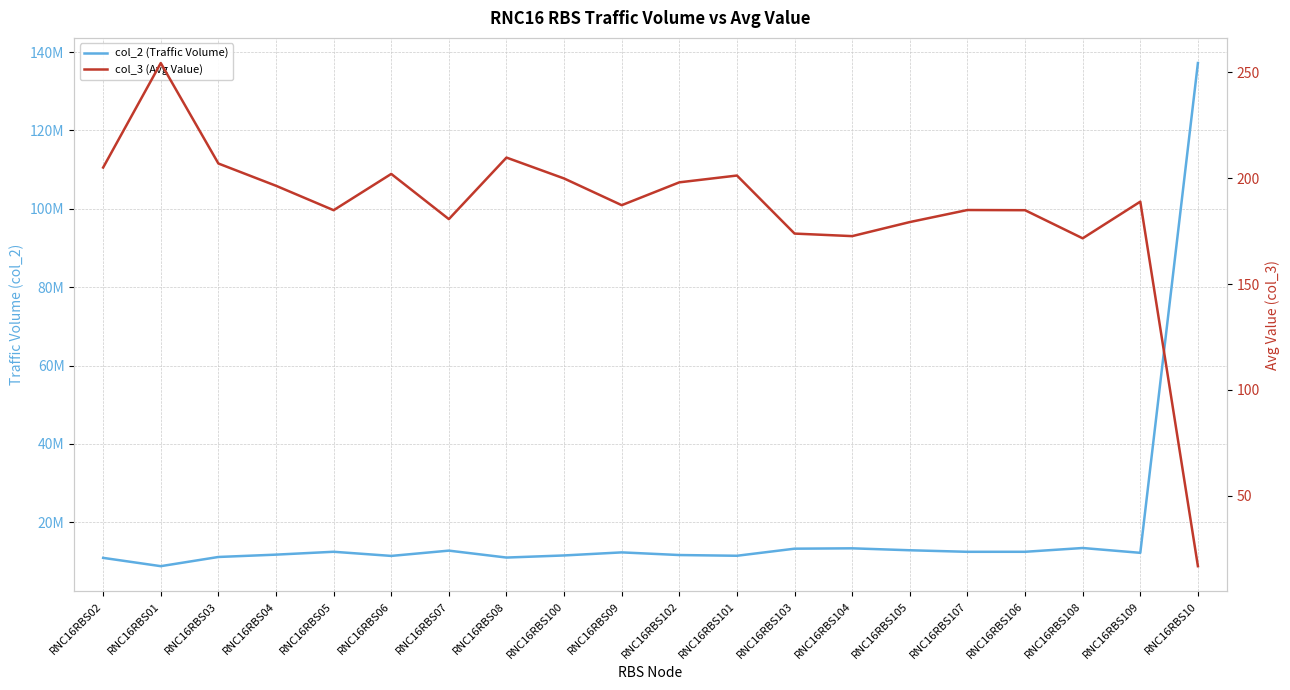

What is the sum of the col_2 (Traffic Volume) values at RNC16RBS103 and RNC16RBS101?

24724430.0